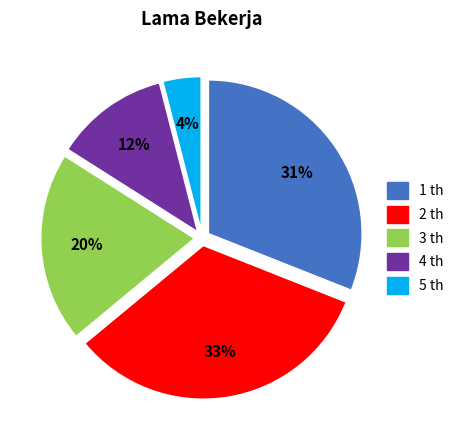

Is it true that 3 is 20% of the pie?

True